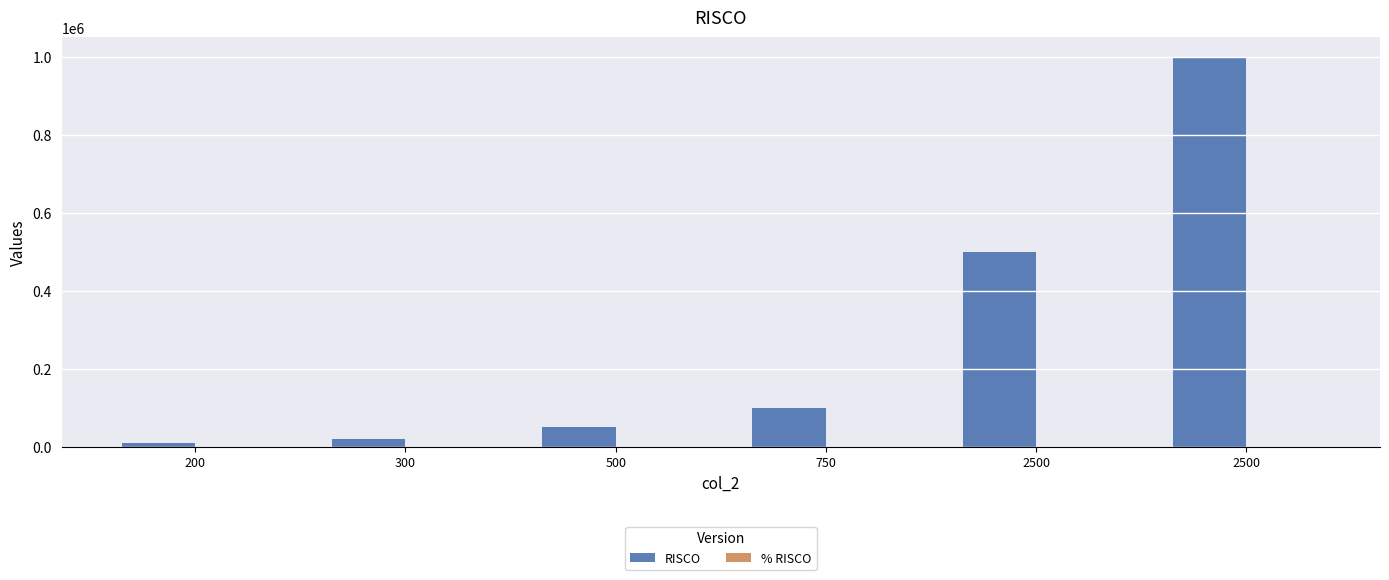

Which series has the largest total across all categories?

RISCO